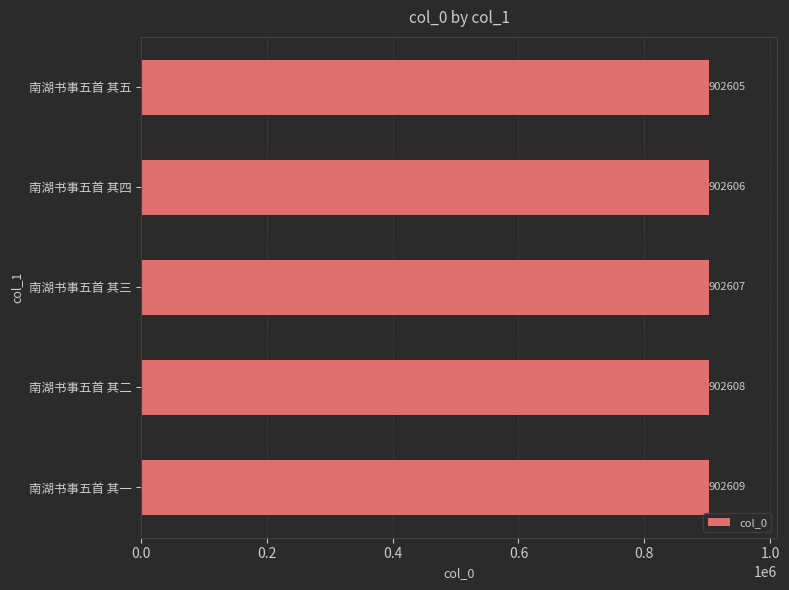

True or false: the data shows 902607 at 南湖书事五首 其三.

True